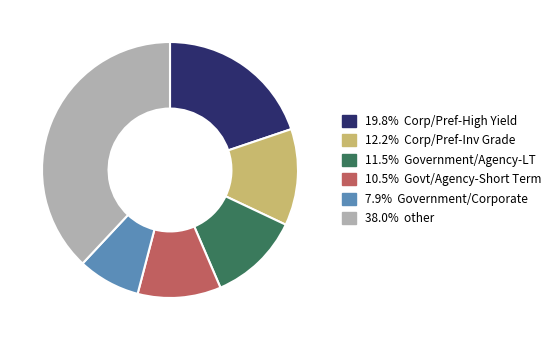

Is there any slice that represents more than half of the pie?

No